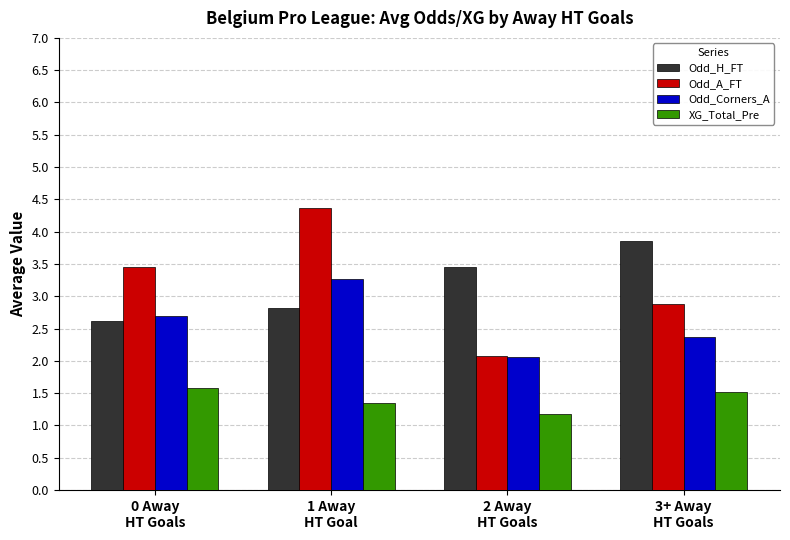

What is the minimum value shown in the chart?

1.2